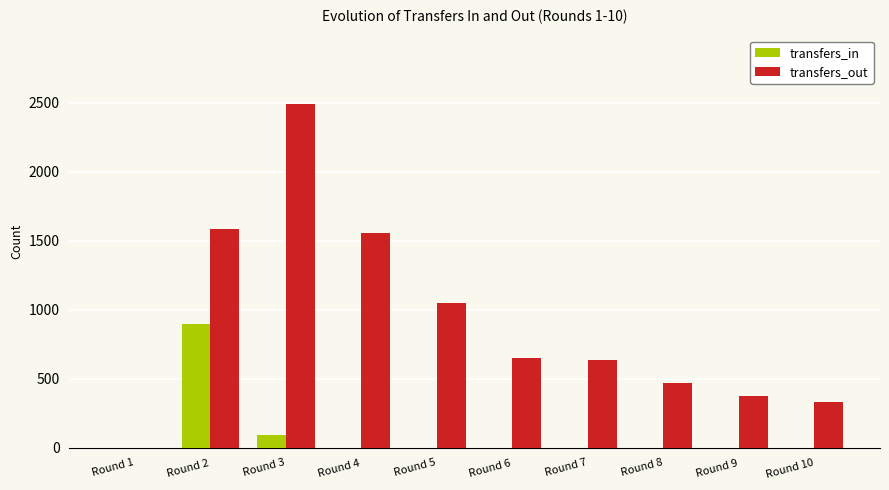

Between Round 1 and Round 4, which series saw the biggest shift?

transfers_out